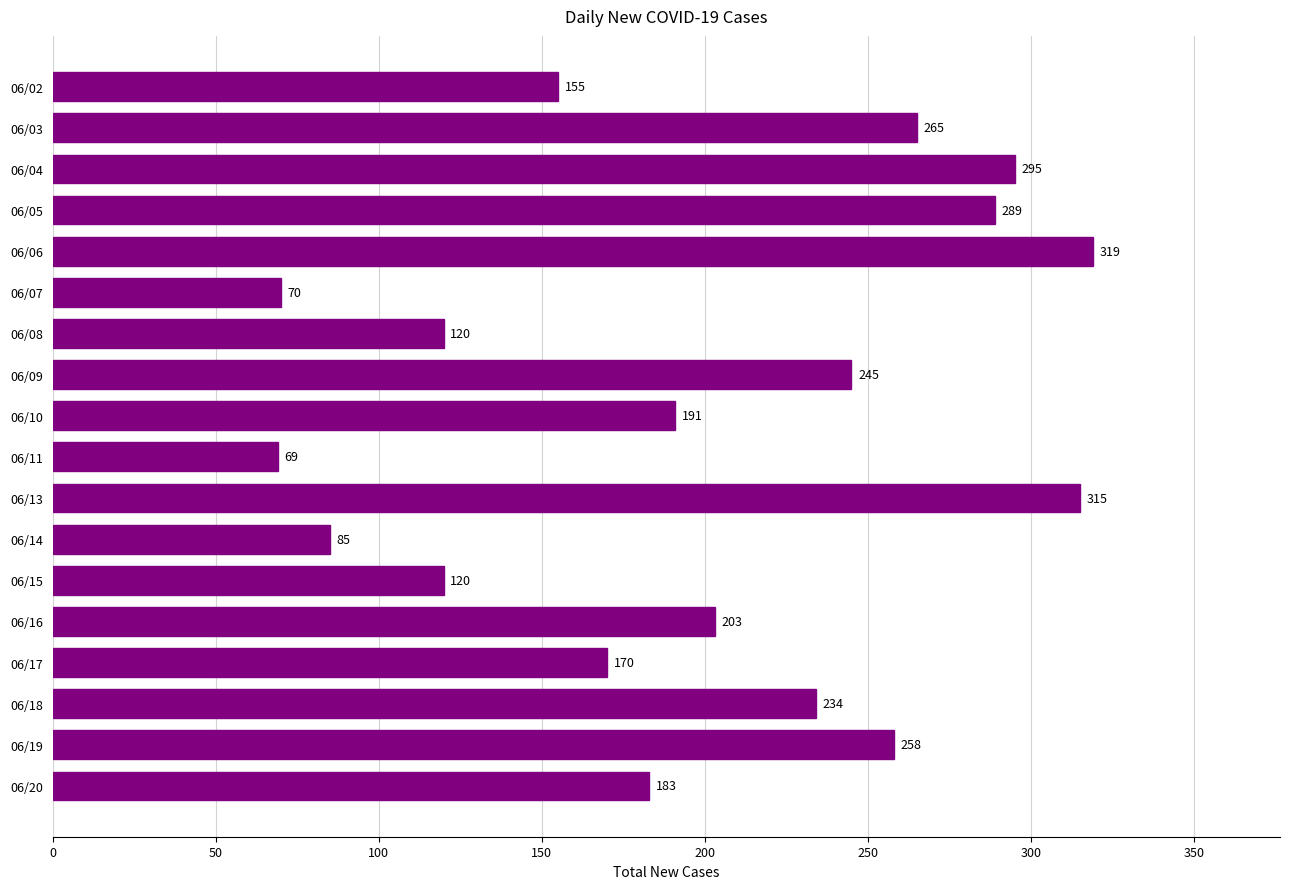

How many series are shown in this chart?

1